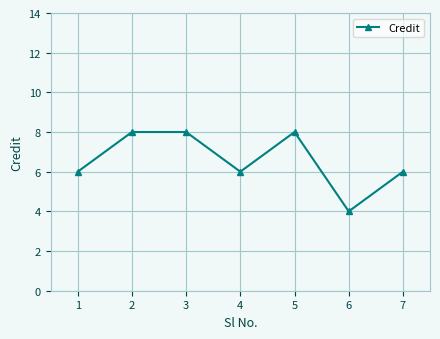

How many values are between 6 and 8?

6